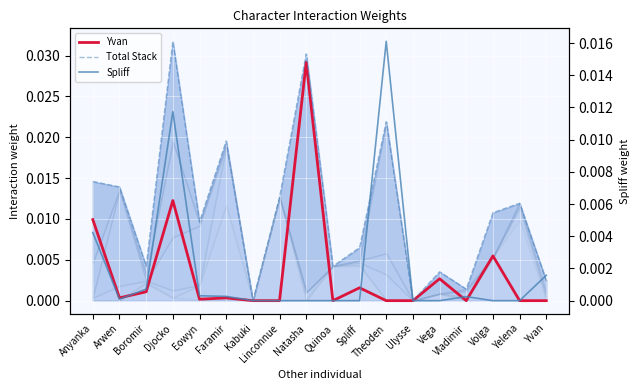

Where is the first local minimum for Total Stack?

Boromir